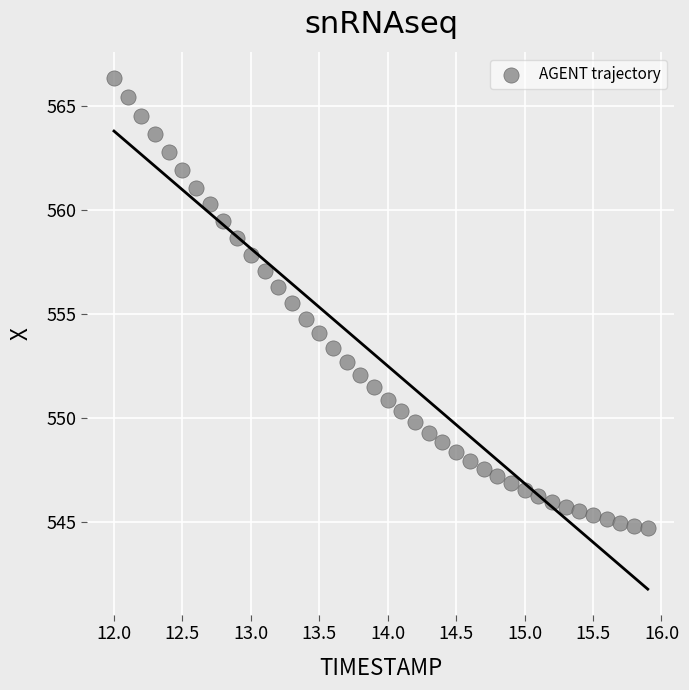

What is the range of Y values (max minus min)?

21.6